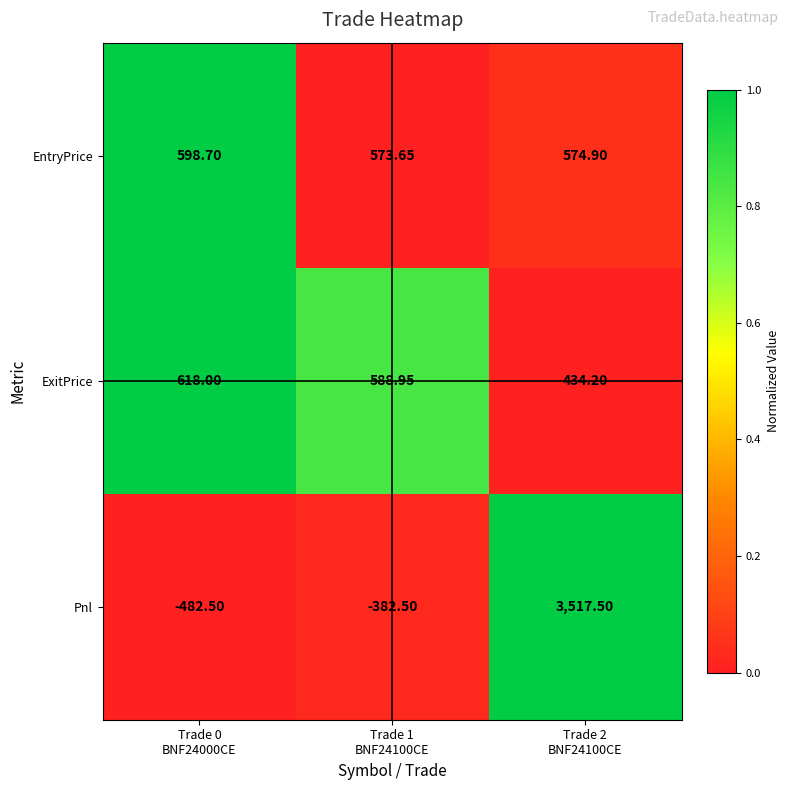

What is the total value across all series at Trade 1
BNF24100CE?

780.1